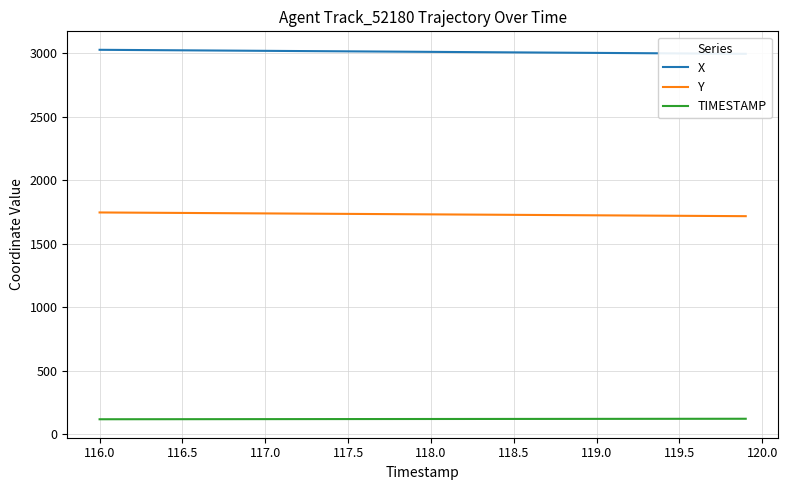

True or false: Y and TIMESTAMP intersect in this chart.

False